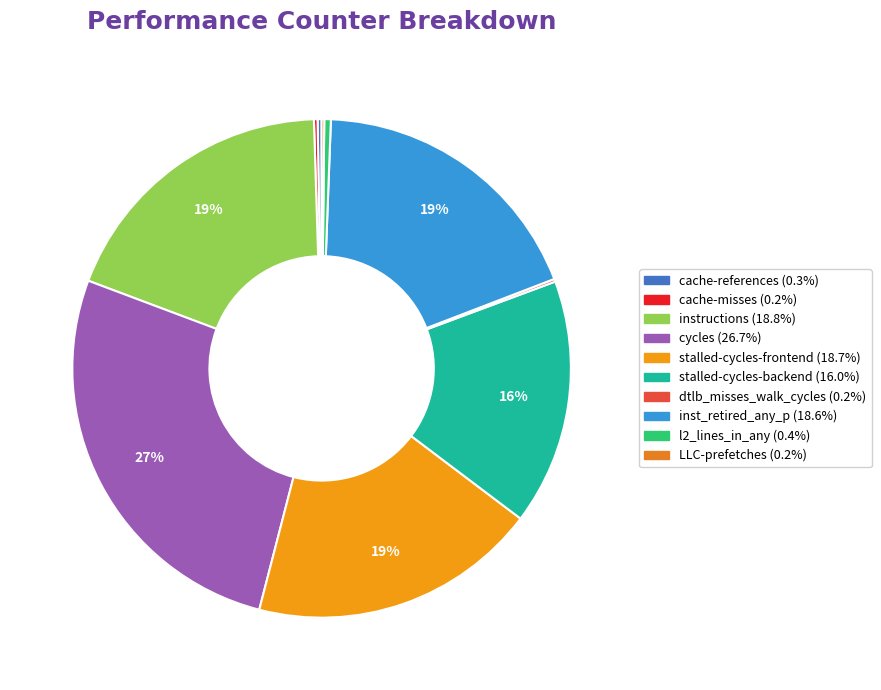

Which category has the biggest portion of the pie?

cycles